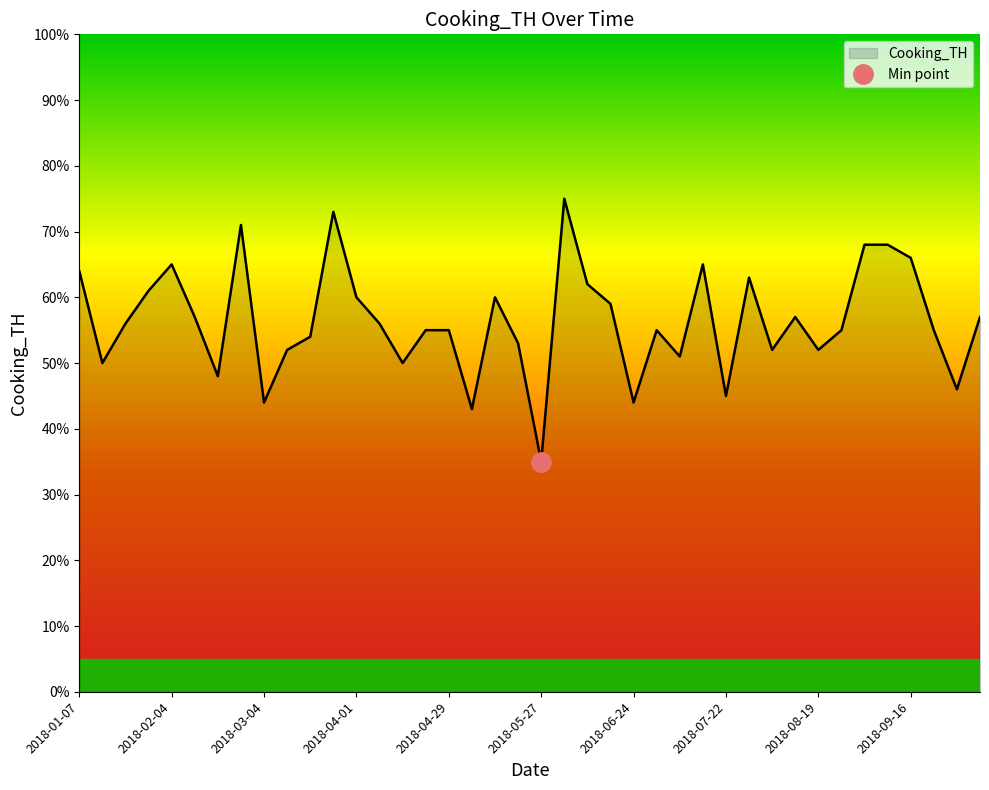

Does the chart have visible grid lines?

No